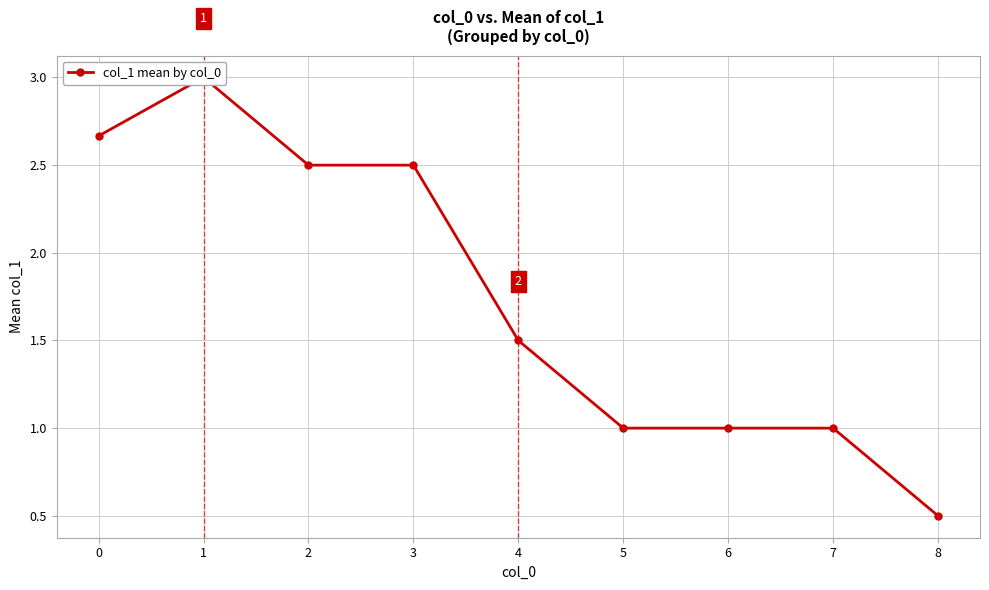

What is the ratio of the value at 1 to the value at 3?

1.2